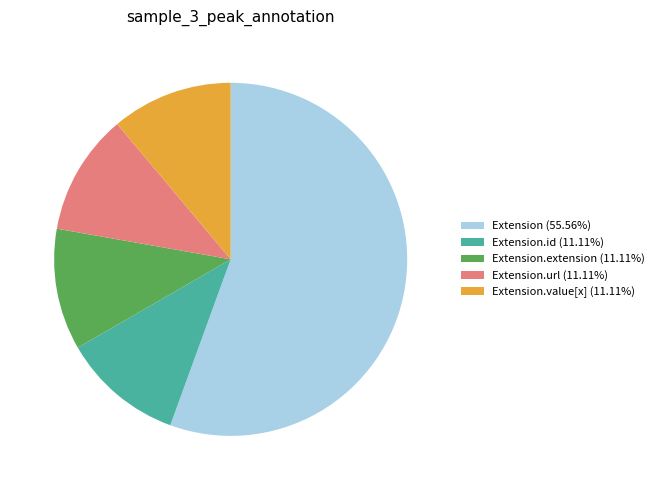

Is the sum of Extension.url (11.11%) and Extension.id (11.11%) greater than half?

No